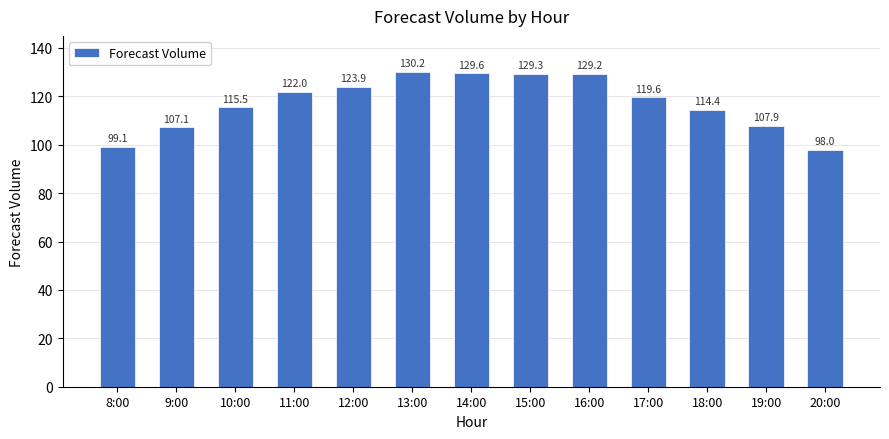

What is the label of the 6th bar from the right?

15:00